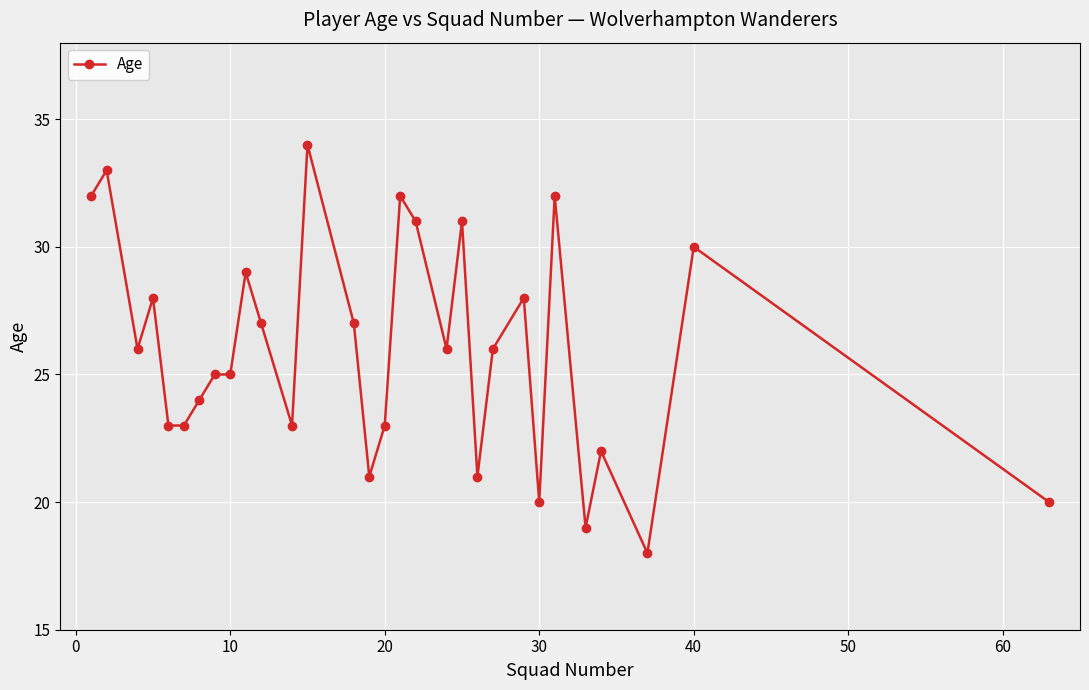

What is the difference between the maximum and second lowest values?

15